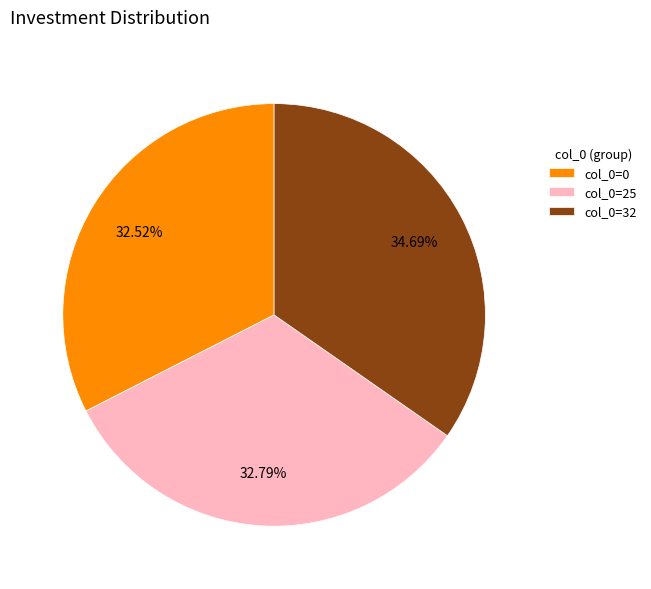

To the nearest percent, what is the average slice percentage?

33%